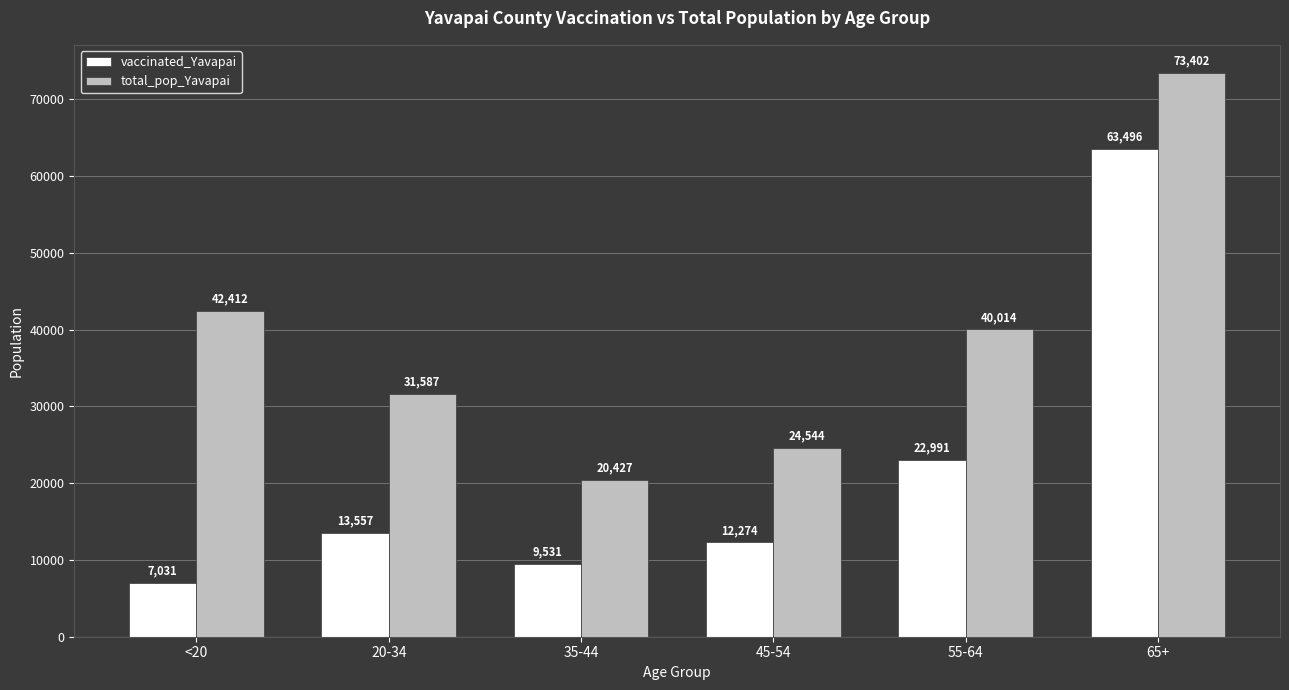

List the series in order of their overall mean, lowest first.

vaccinated_Yavapai, total_pop_Yavapai